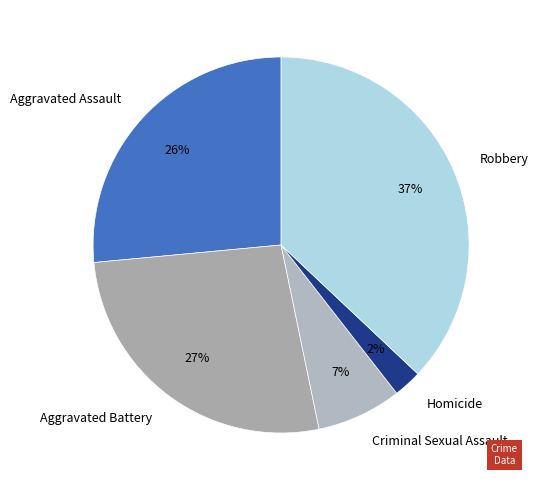

True or false: Criminal Sexual Assault accounts for 14% of the total.

False